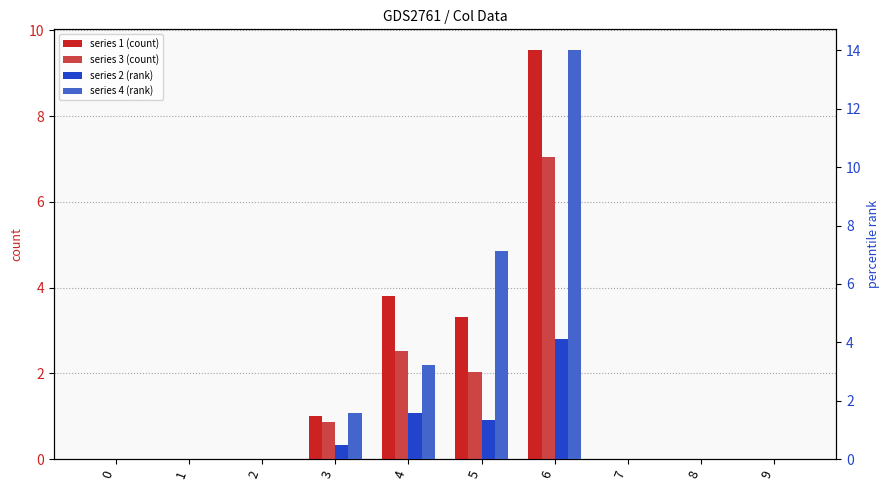

Is it true that series 4 (rank) equals 6.2 at 9?

False